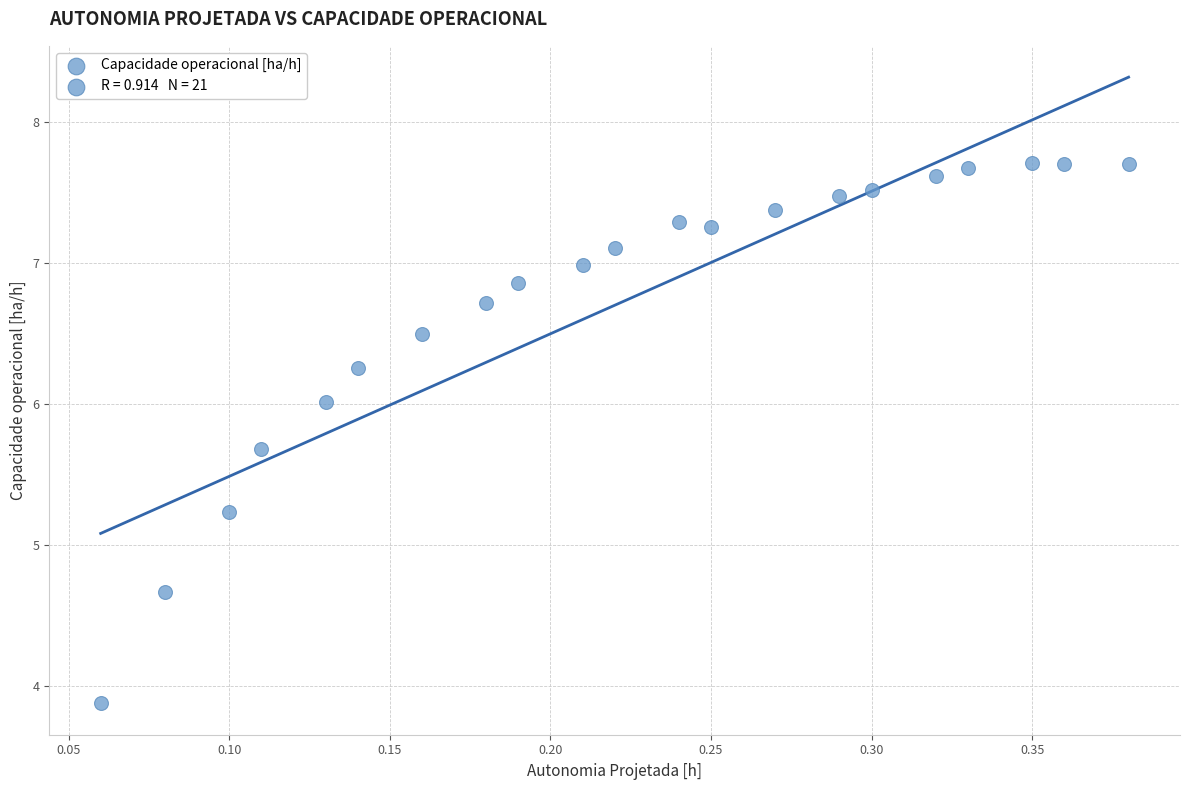

What Y value in the scatter plot is closest to 5?

5.2